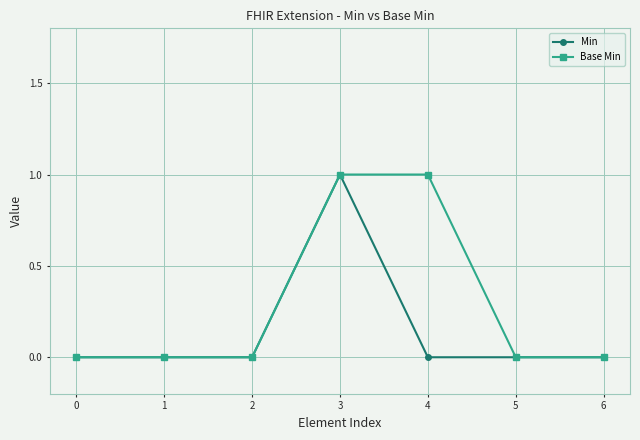

The Base Min series shows 0 at 2. True or false?

True